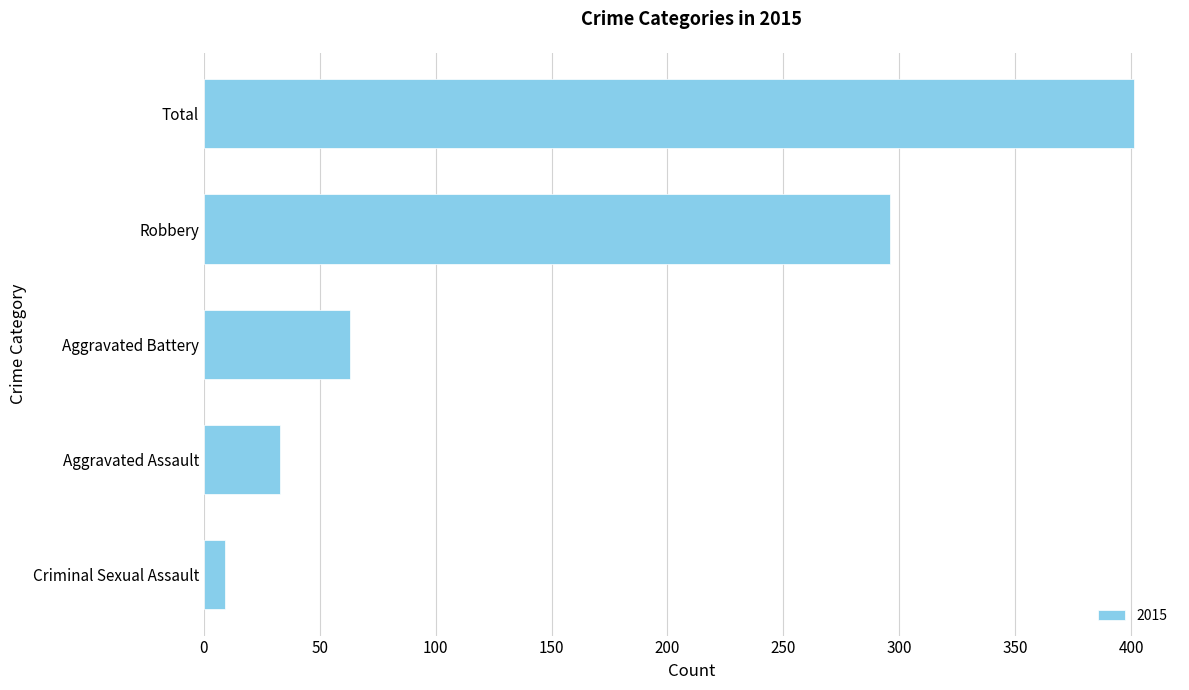

Rank the categories by value from lowest to highest.

Criminal Sexual Assault, Aggravated Assault, Aggravated Battery, Robbery, Total